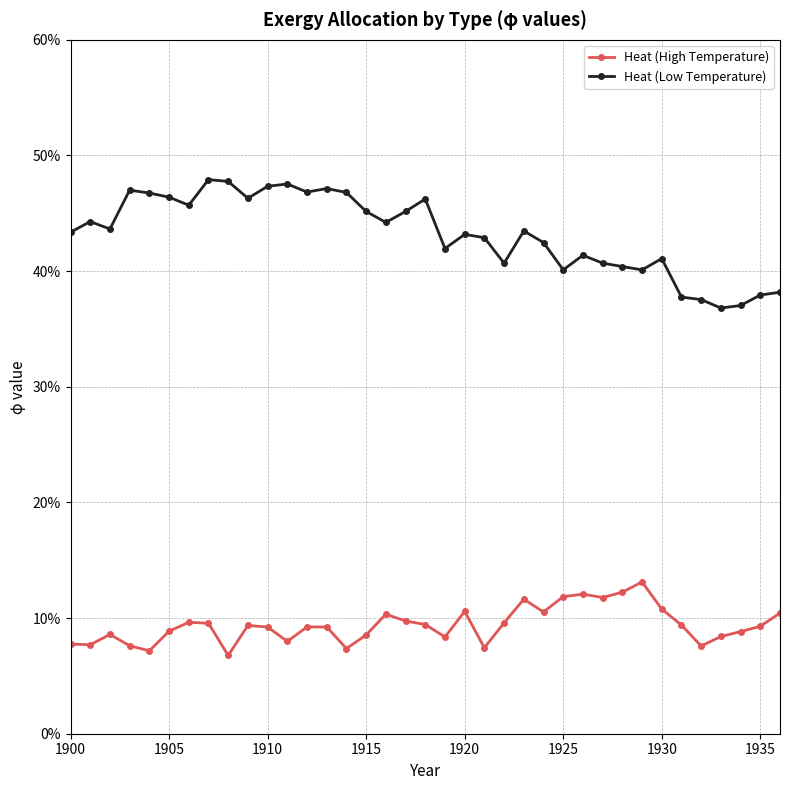

Is this an area chart (filled region under the line)?

No